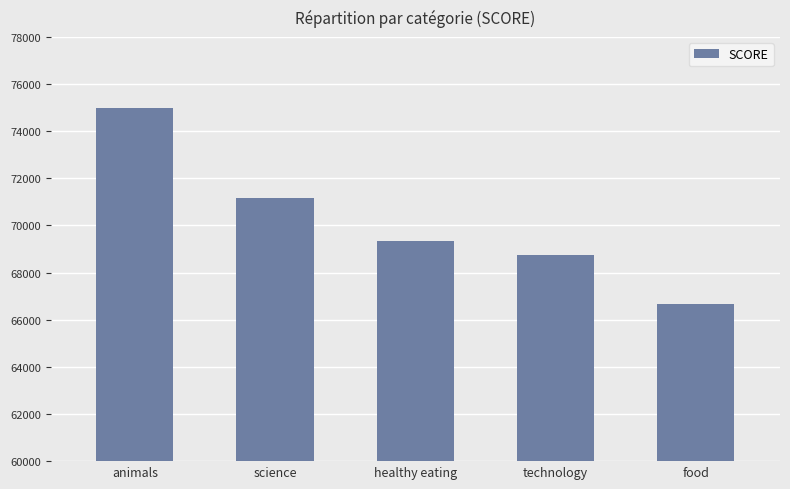

What is the difference between the values at food and science?

4492